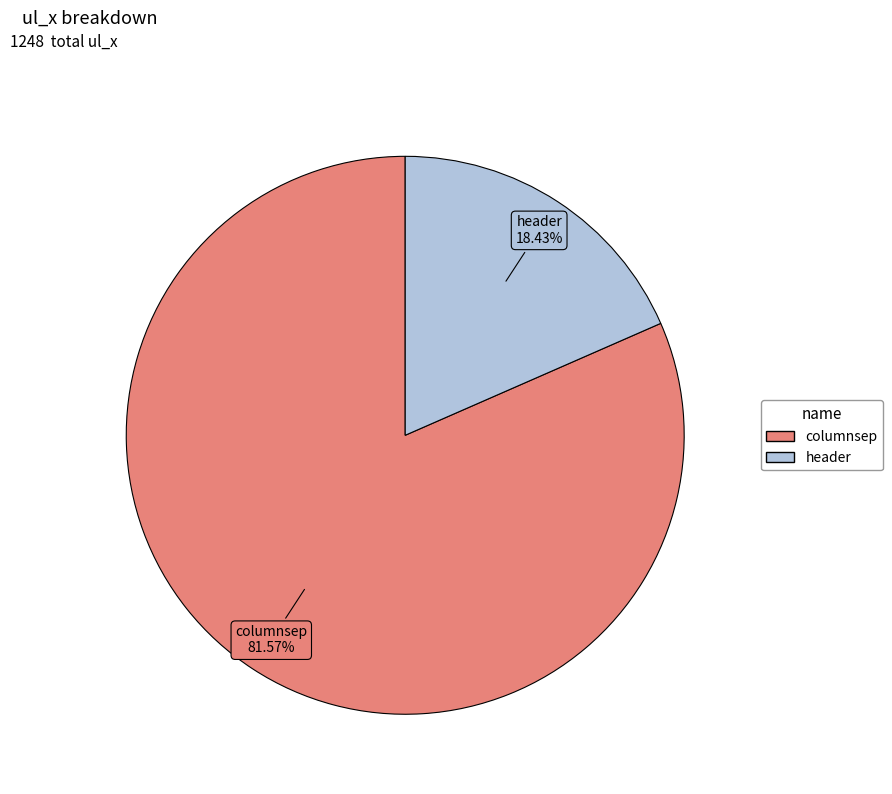

True or false: header accounts for 18% of the total.

True